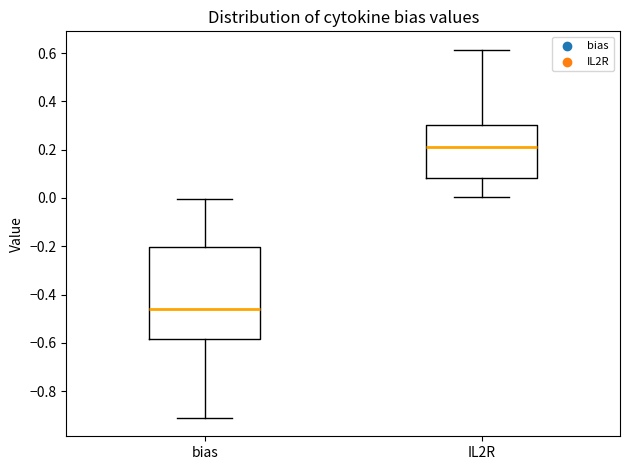

Reading left to right, read every box against the y-axis: the position of its median line, the range the box covers, and the ends of its whiskers. The values are not printed on the chart, so give them approximately, as read against the axis.

bias: median -0.46, box -0.58 to -0.20, whiskers -0.92 to 0.00
IL2R: median 0.22, box 0.08 to 0.30, whiskers 0.00 to 0.62